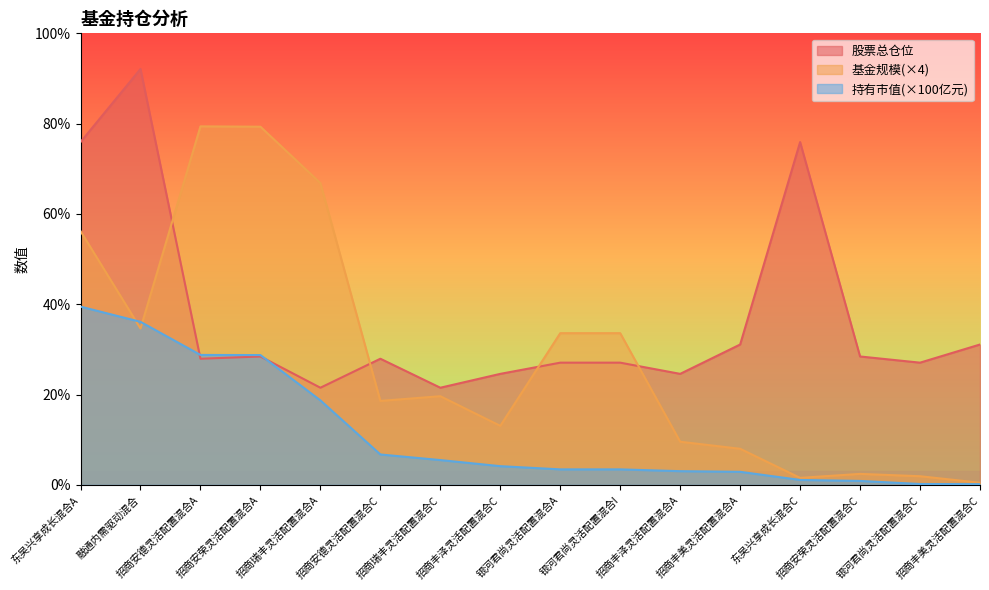

Rank the series by their maximum value, from lowest to highest.

持有市值(×100亿元), 基金规模(×4), 股票总仓位